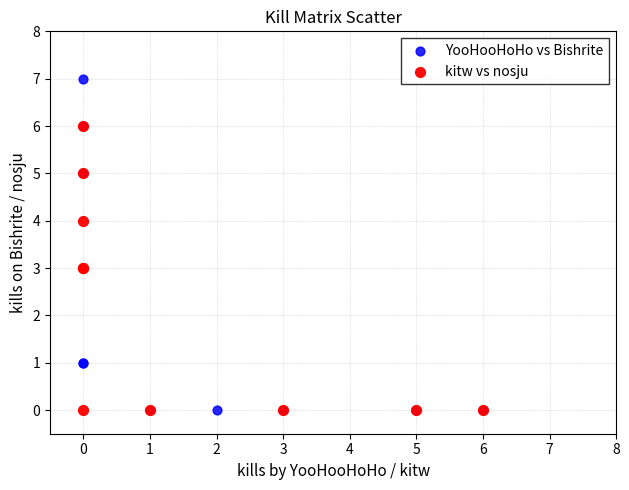

Which series reaches the maximum Y coordinate?

YooHooHoHo vs Bishrite